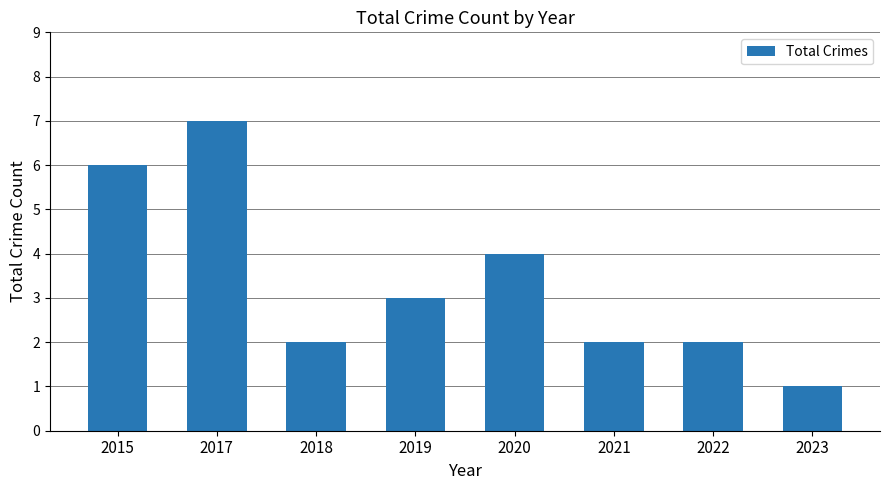

What is the change in value from 2020 to 2022?

-2